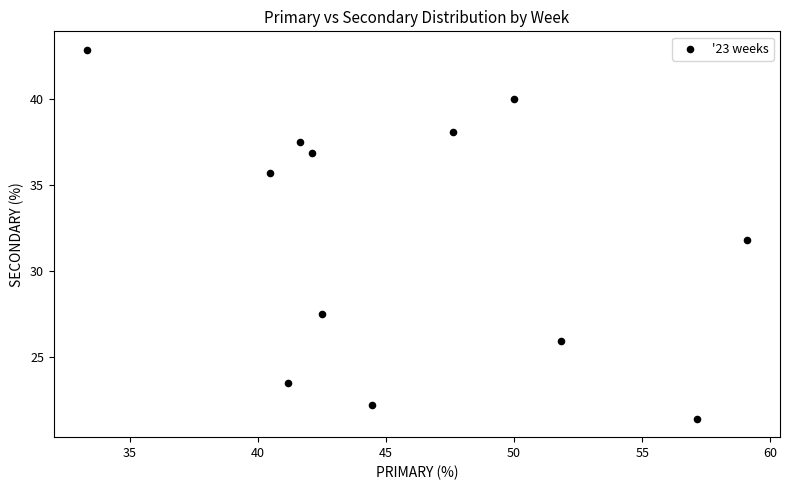

What is the average X value?

46.0